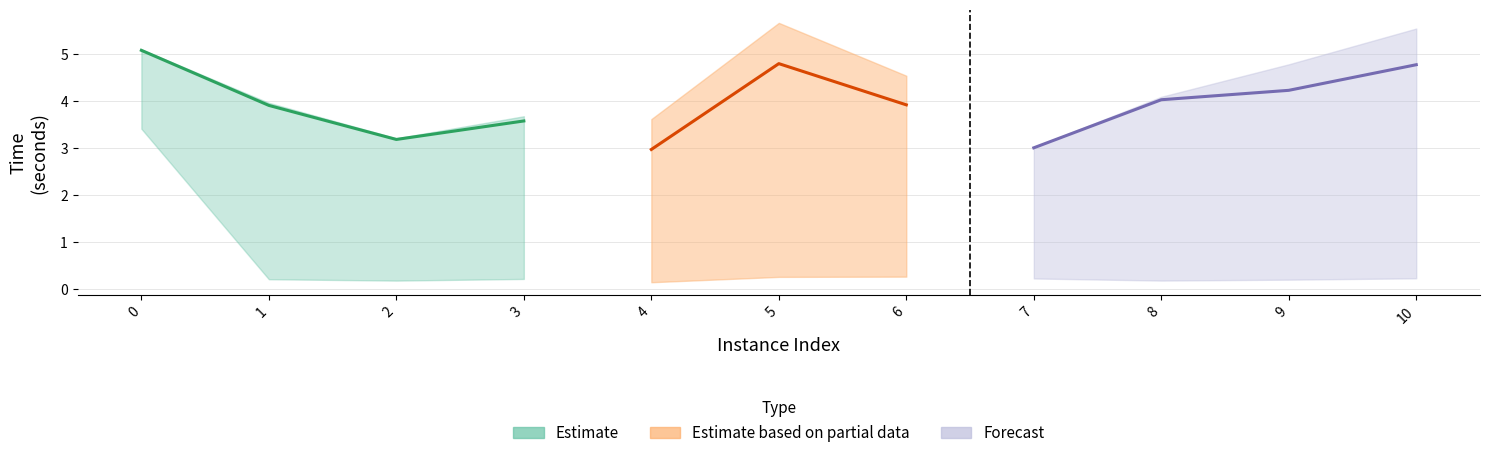

True or false: vpcGenerationTime and bestSolutionTime cross at least once.

False